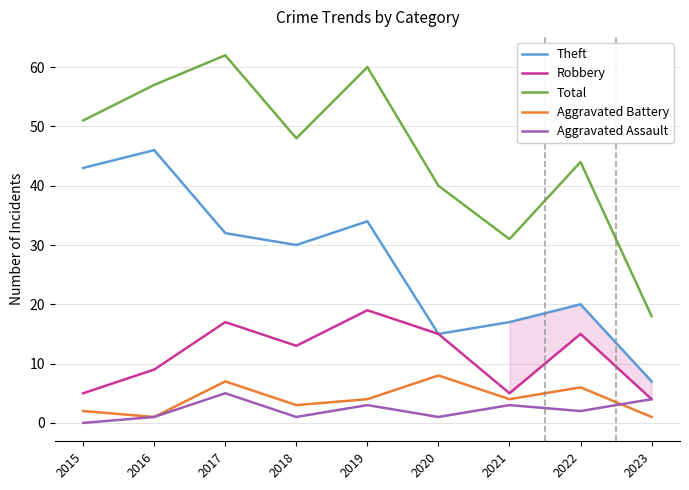

In Theft, how many points are lower than both neighbors (excluding endpoints)?

2